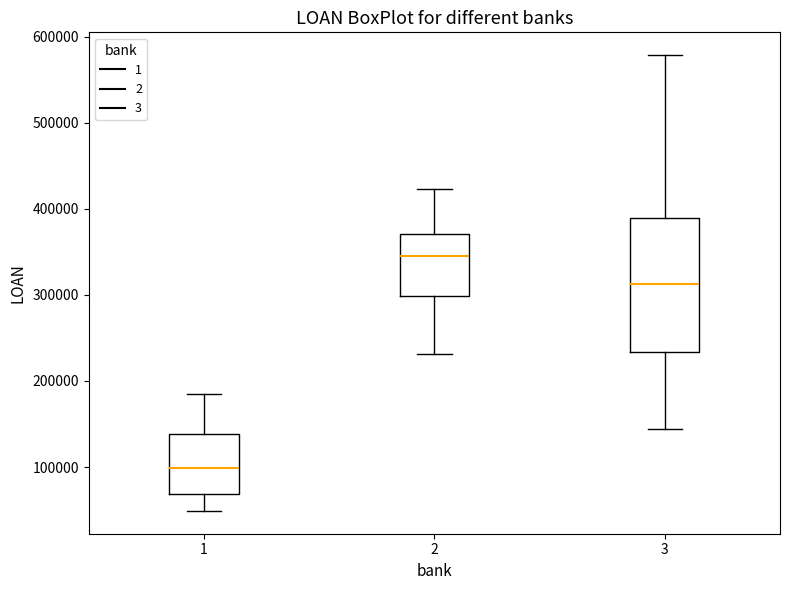

Which box is the tallest, from its lower edge to its upper edge?

3